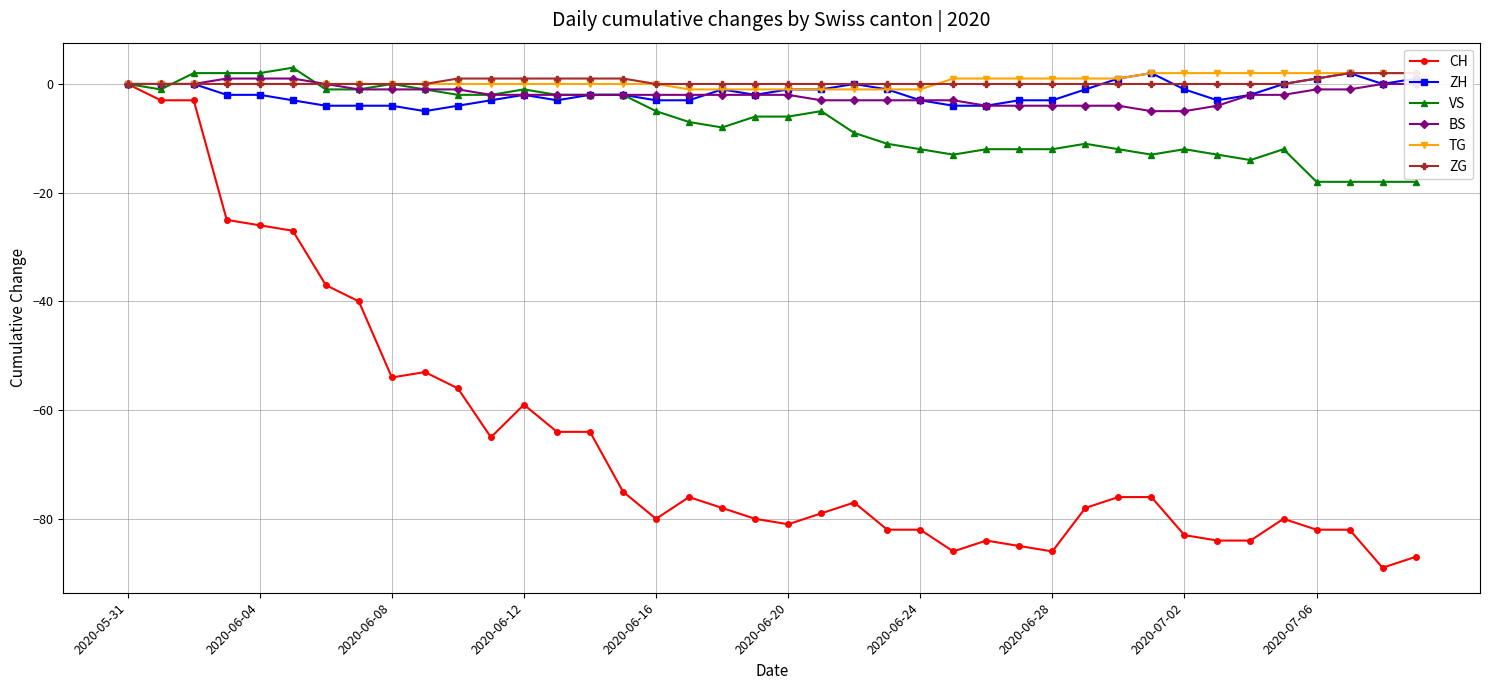

True or false: CH has a value of -82 at 2020-06-24.

True